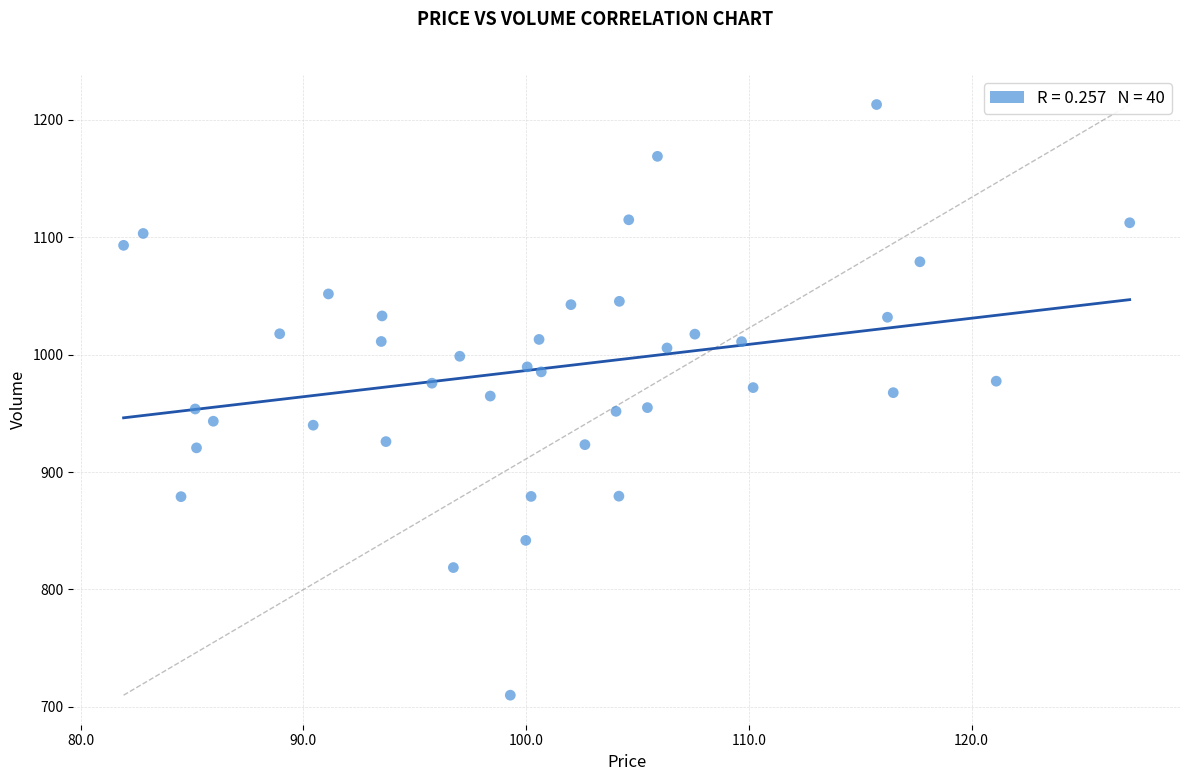

What is the range of X values (max minus min)?

45.2